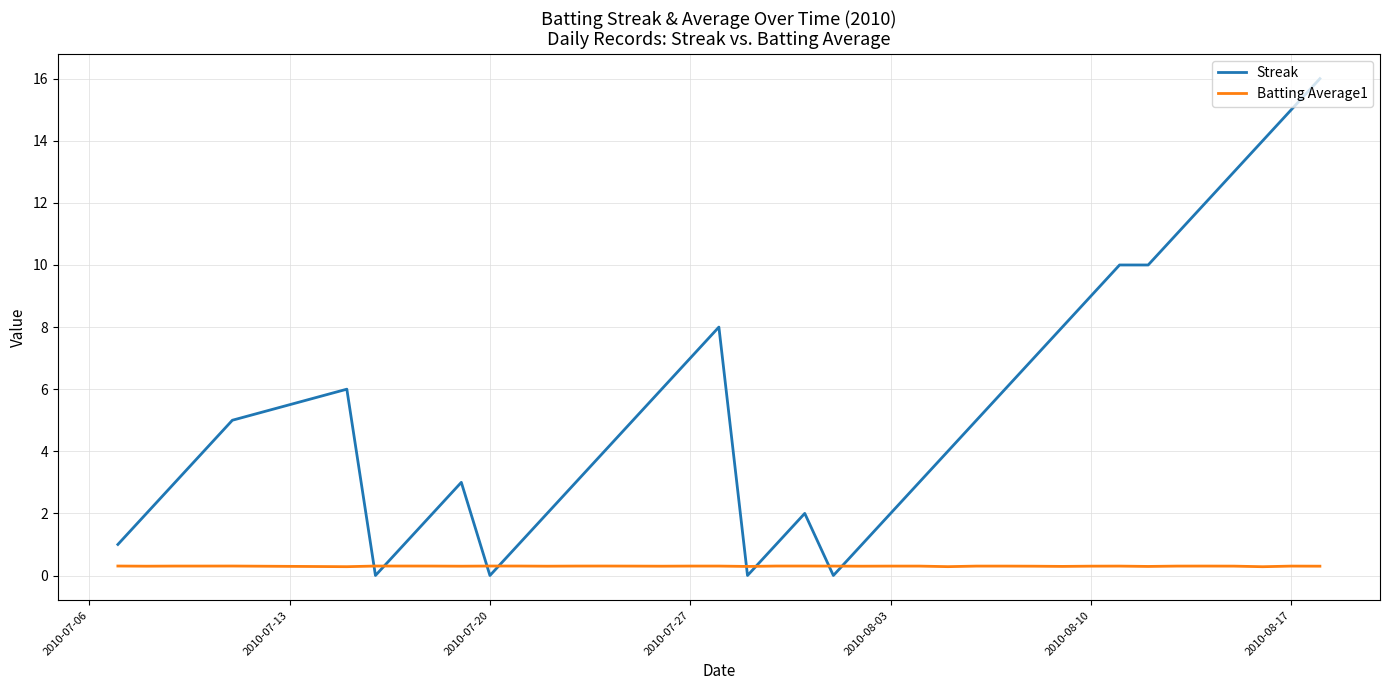

Which series has the largest total across all categories?

Streak